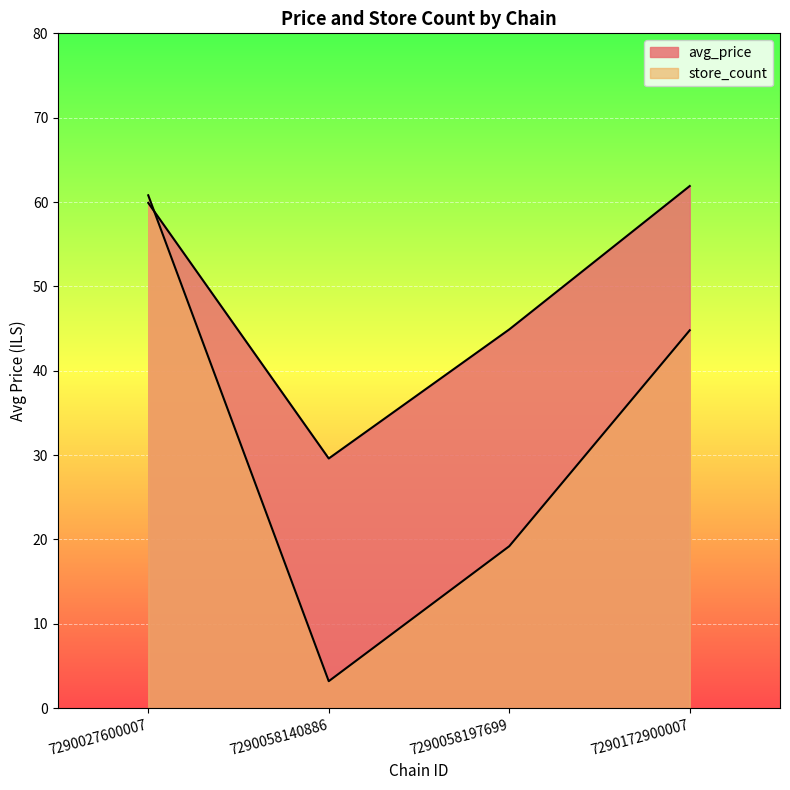

Reading left to right, what are all the values shown in this chart?

avg_price: 59.9	29.6	44.9	61.9
store_count: 60.8	3.2	19.2	44.8